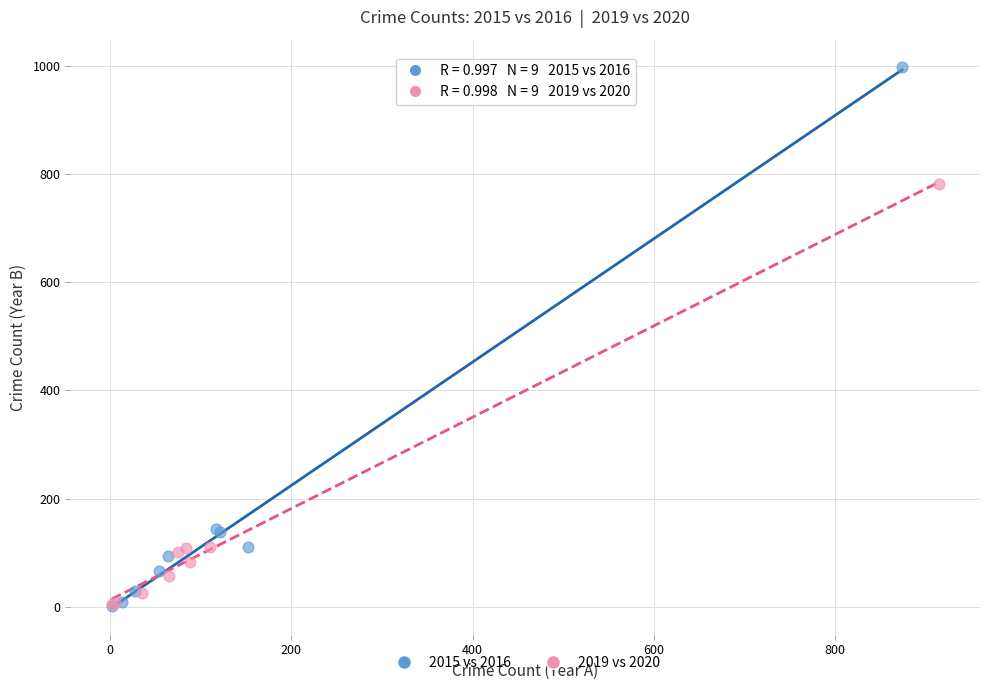

Which series contains the highest Y value?

2015 vs 2016